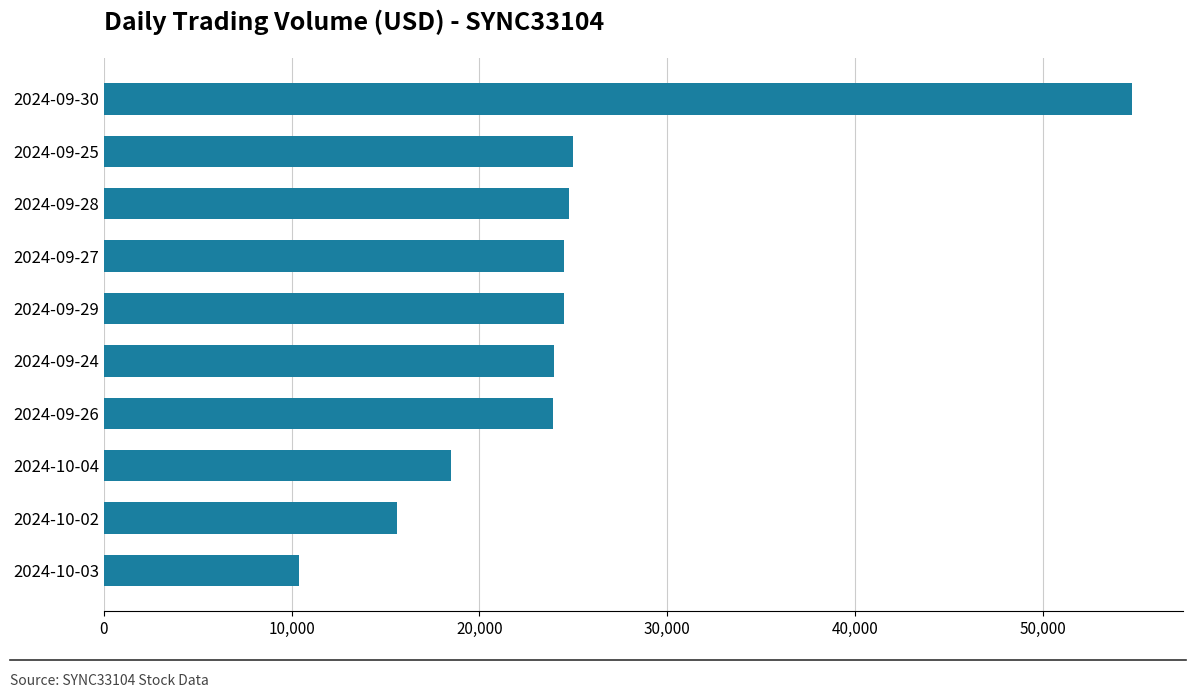

What is the ratio of the value at 2024-10-02 to the value at 2024-09-29?

0.6